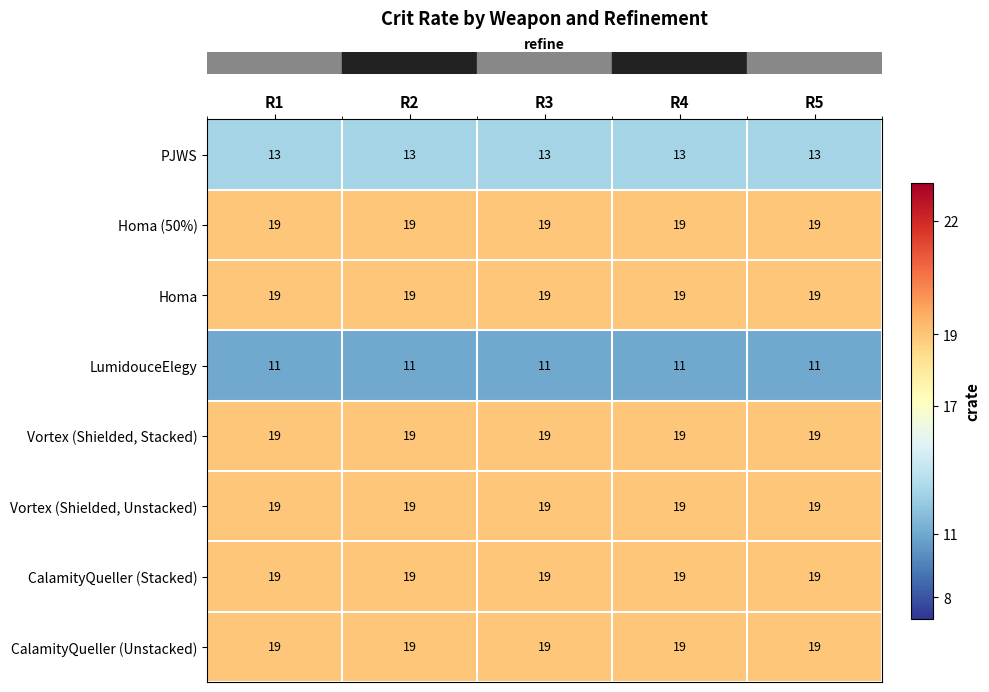

The CalamityQueller (Stacked) series shows 19 at R2. True or false?

True